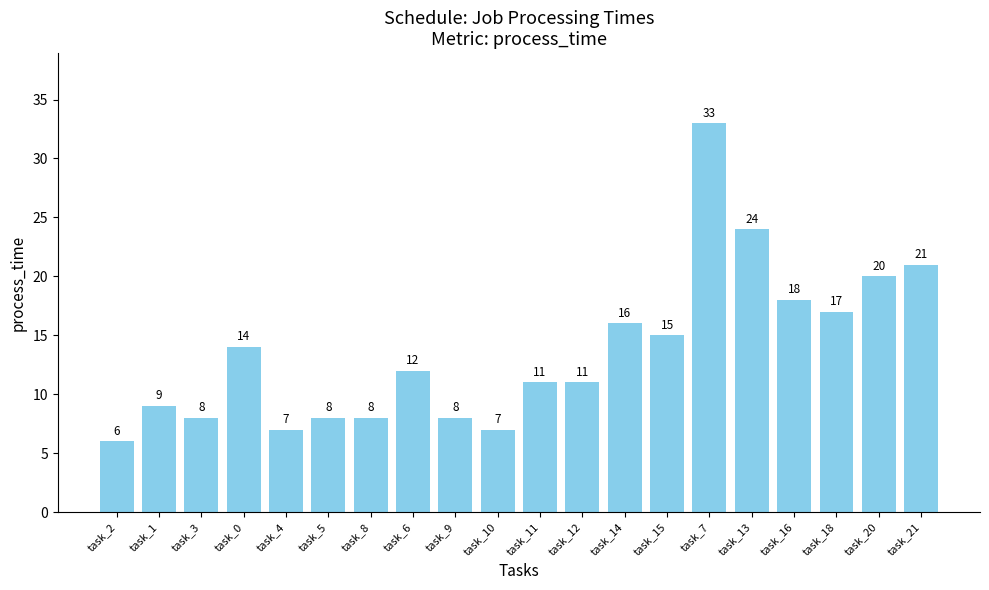

What is the label of the 1st bar from the left?

task_2